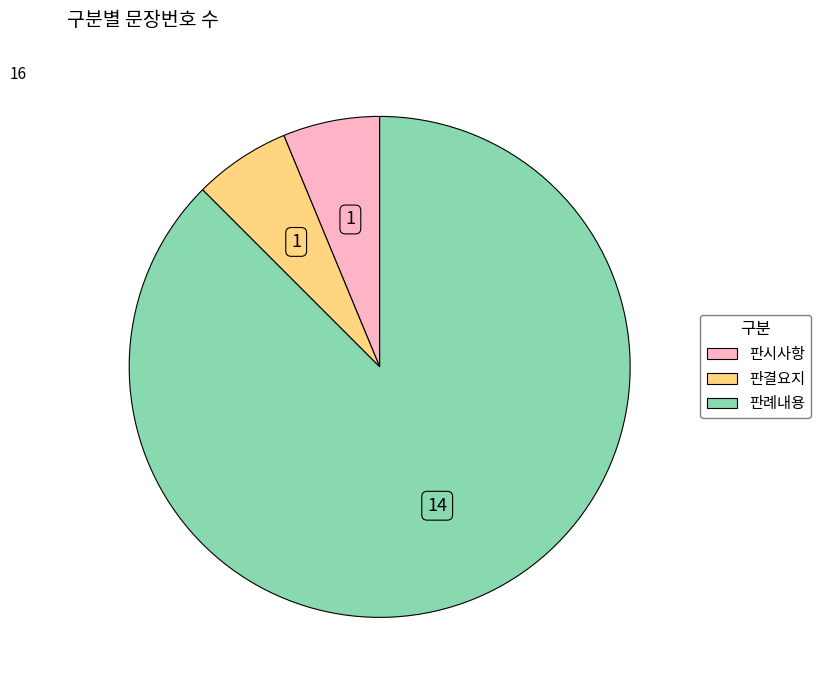

Combined, do 판결요지 and 판시사항 account for over 50%?

No